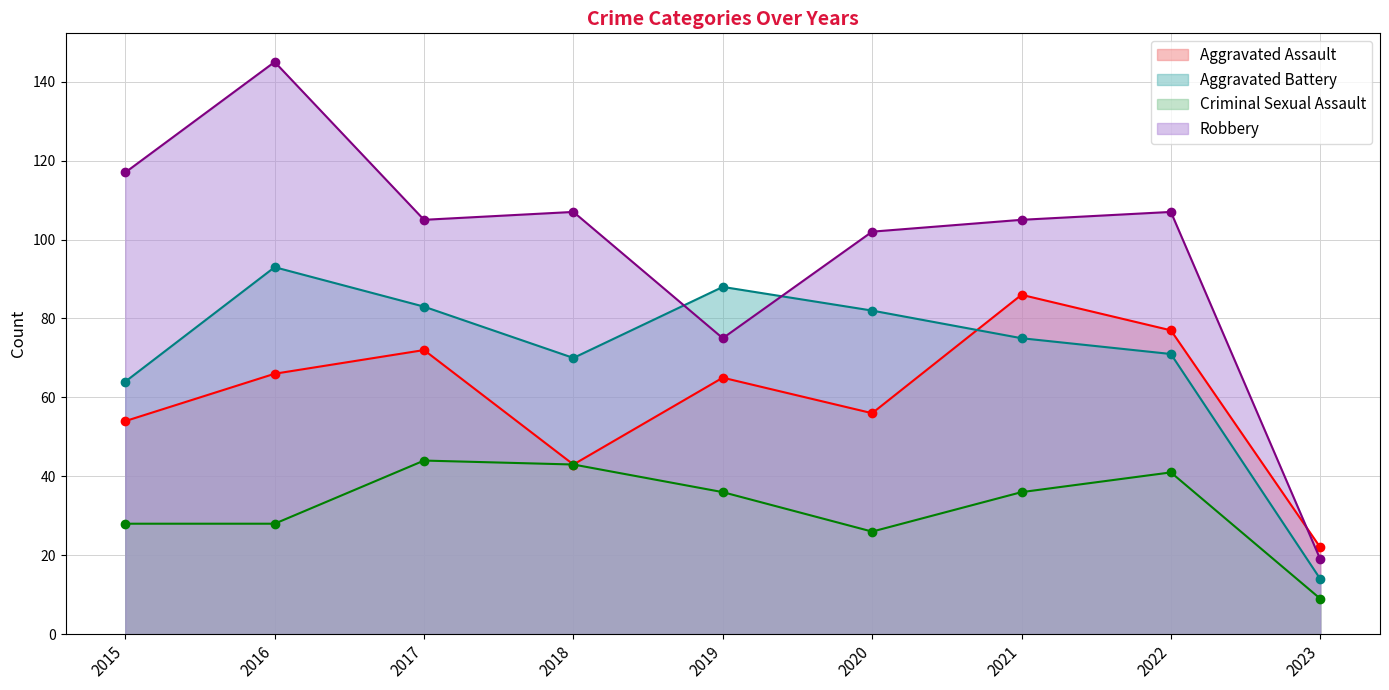

What is the average value of the Criminal Sexual Assault series?

32